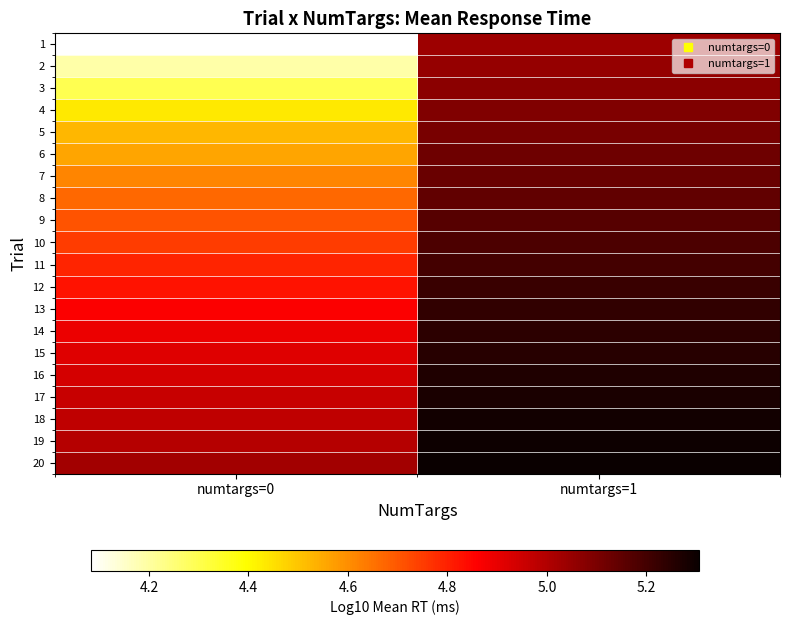

How many data points does each series have?

2